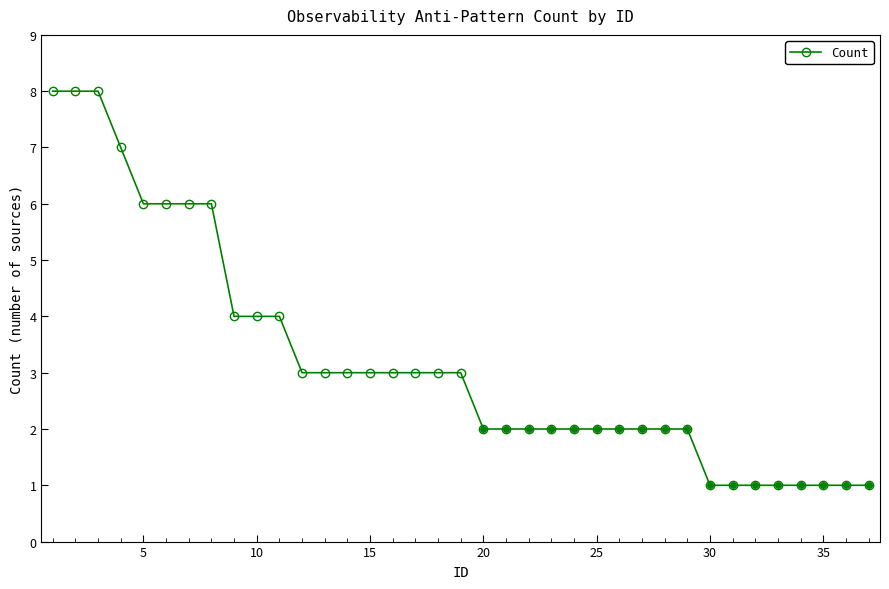

How many data points in Count are less than 3?

18